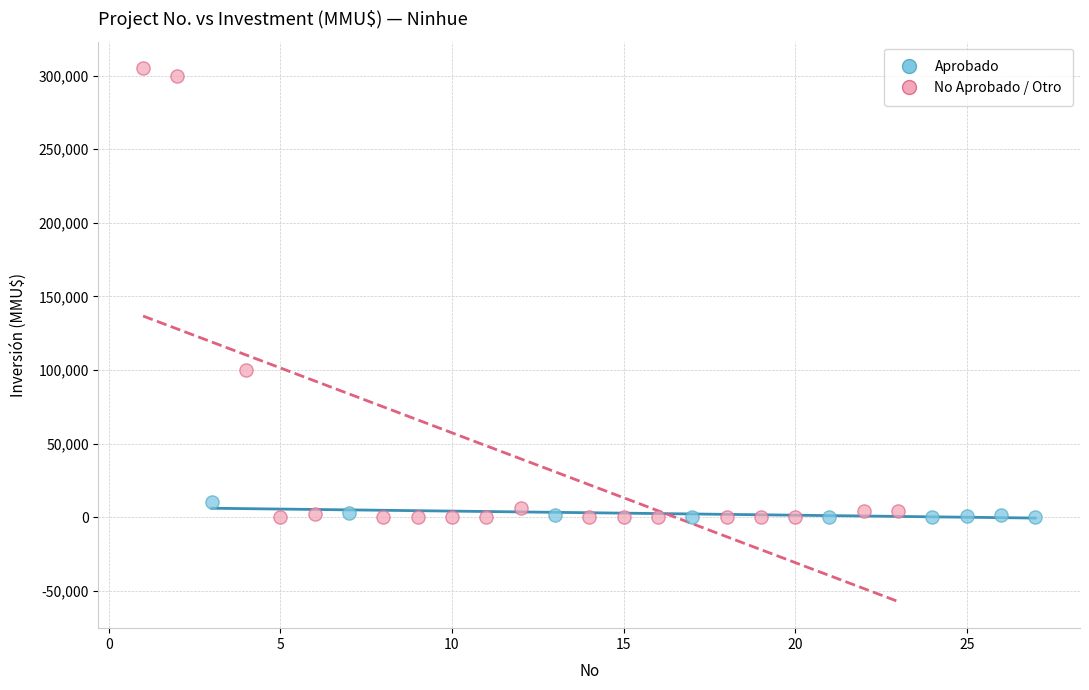

Which series reaches the maximum Y coordinate?

No Aprobado / Otro